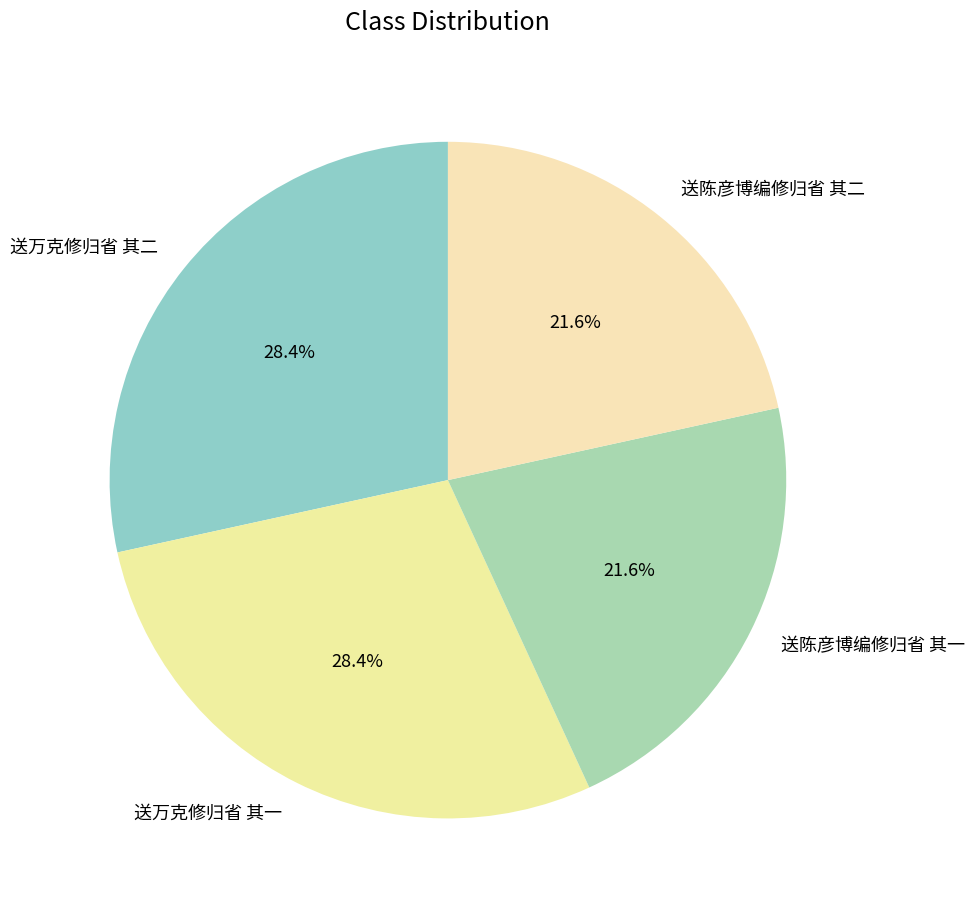

Which has a higher value, 送陈彦博编修归省 其二 or 送万克修归省 其二?

送万克修归省 其二